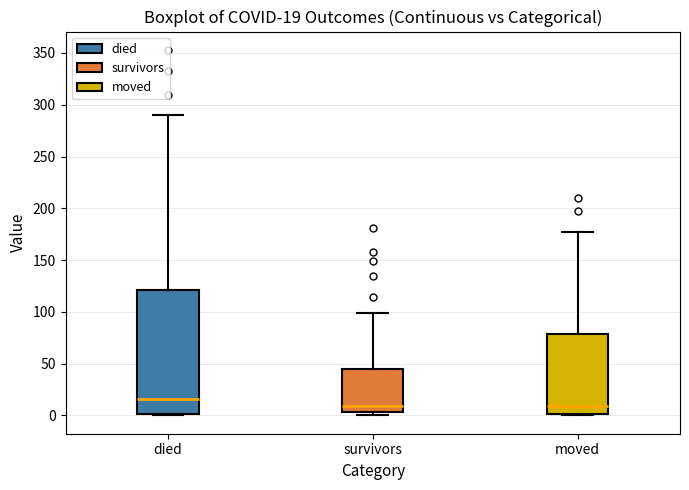

Comparing the boxes themselves (not the whiskers), which one is the tallest?

died